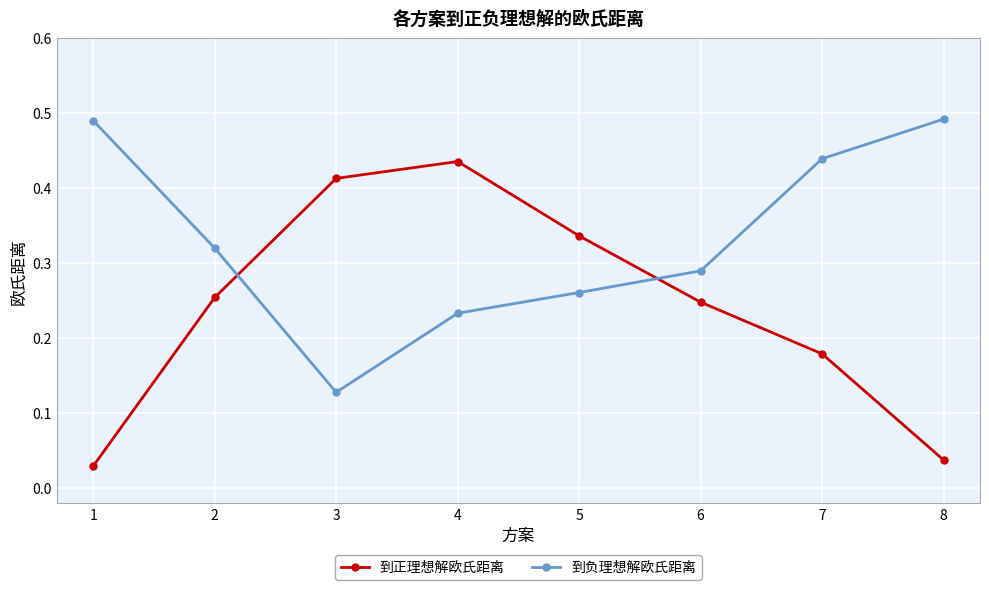

Which series changed the most between 3 and 5?

到负理想解欧氏距离